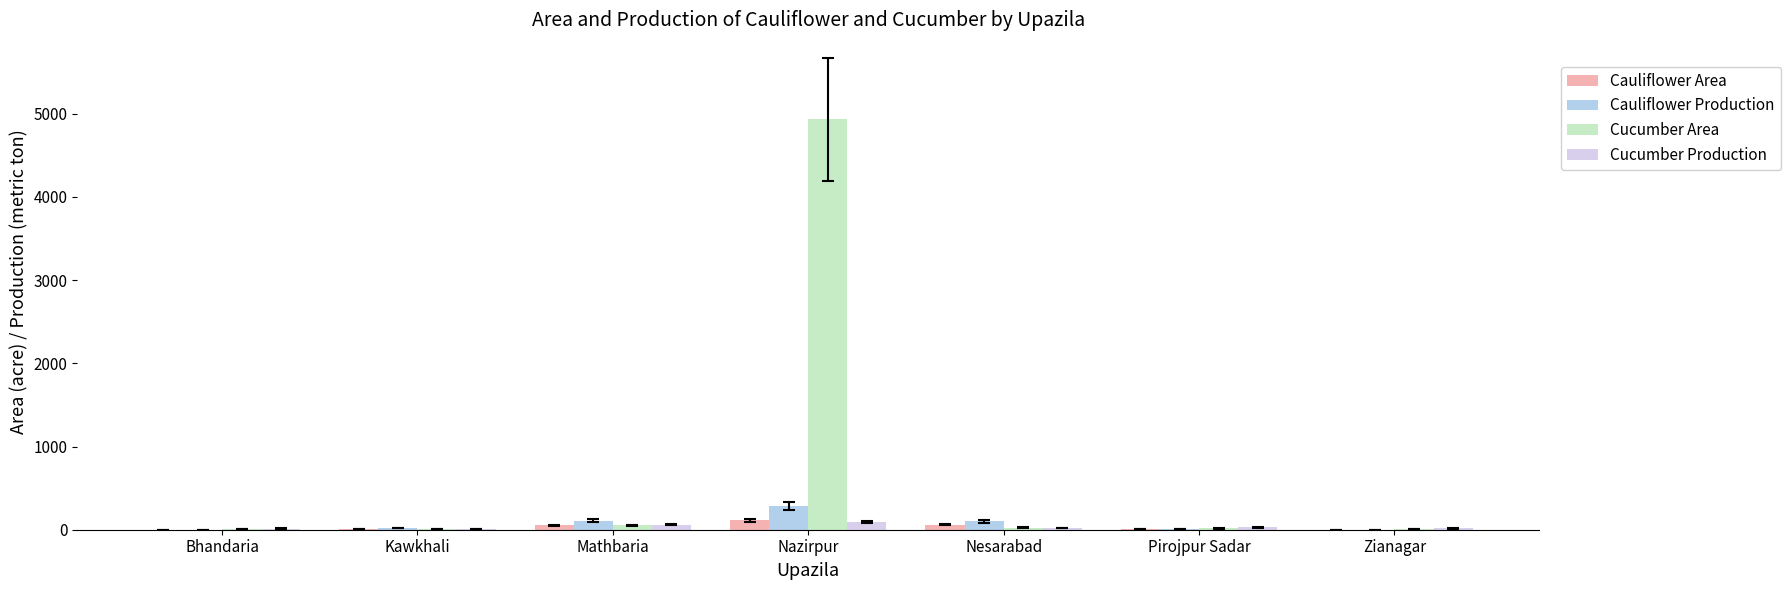

At which category is the sum across all series the highest?

Nazirpur